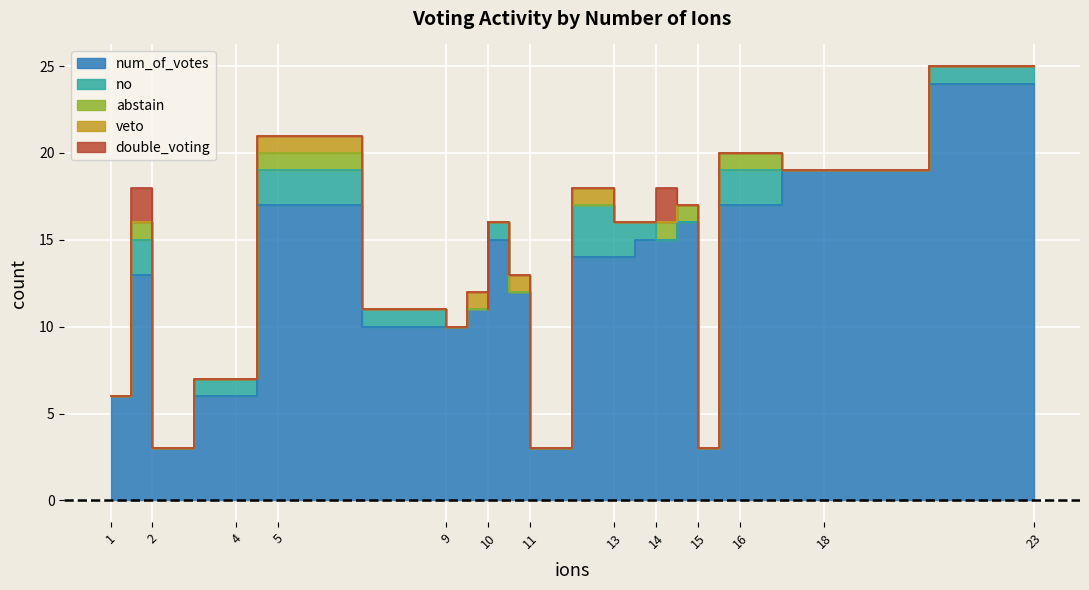

Does the chart display data point markers on the line(s)?

No